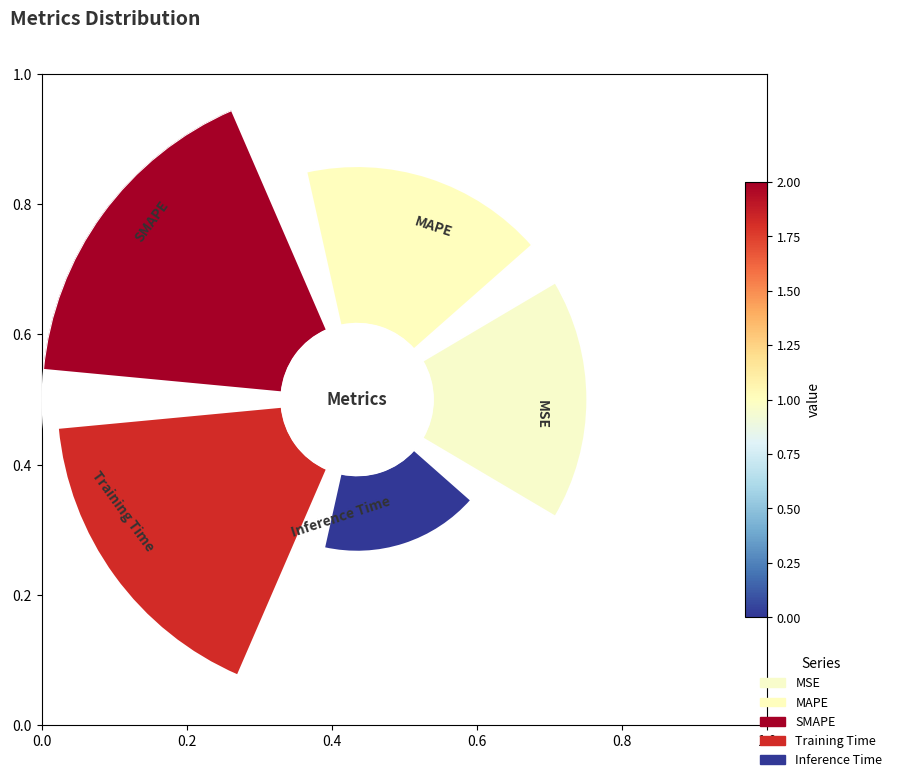

Does MAPE account for over 50% of the chart?

No